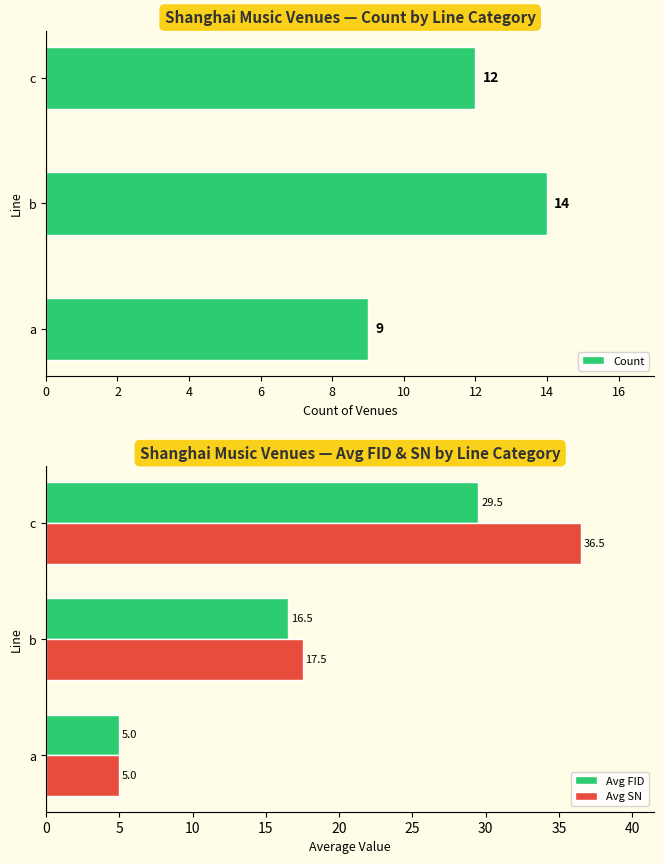

What is the sum of the Avg FID values at b and a?

21.5